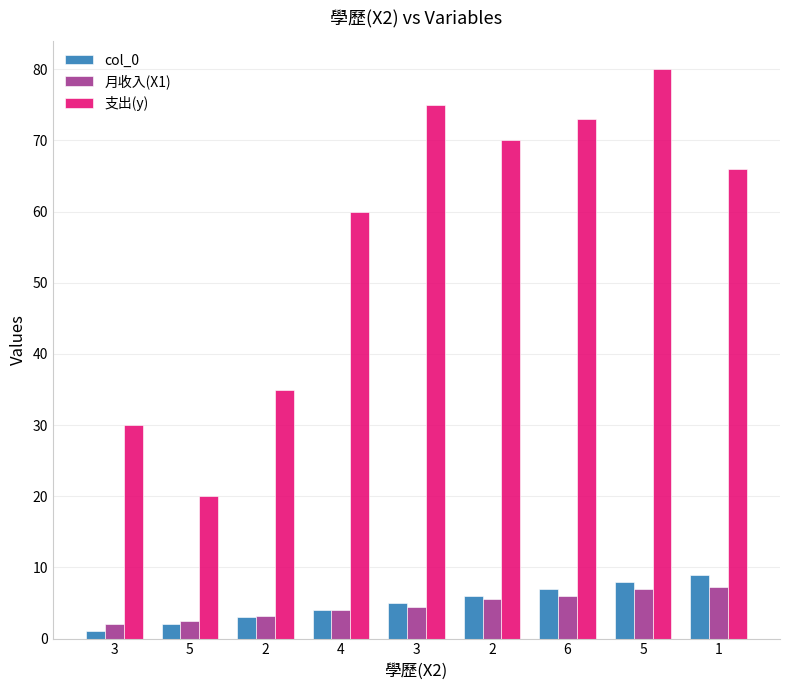

What is the difference between the maximum and minimum values in the col_0 series?

8.0